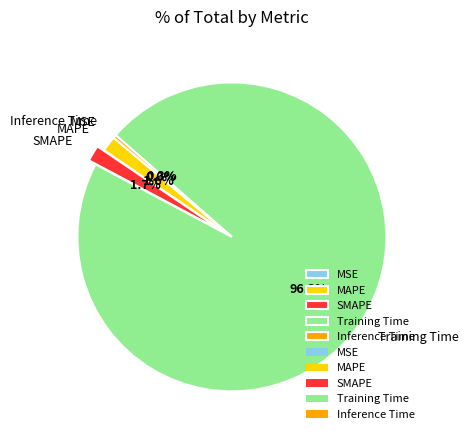

Count the number of slices in the pie.

5